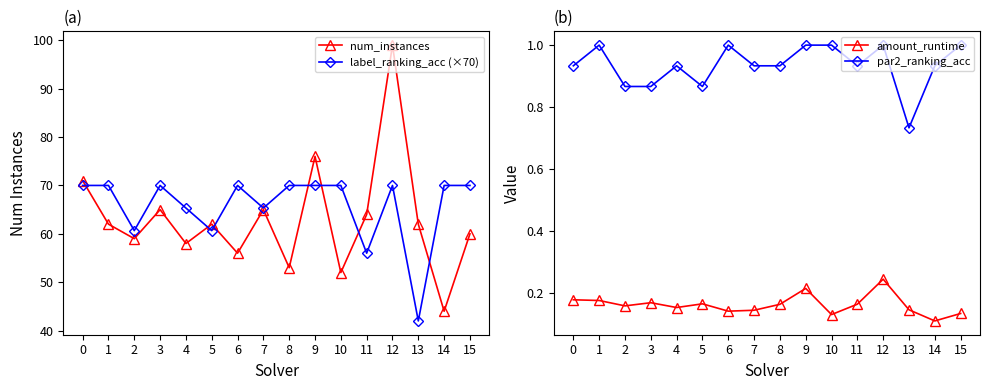

What are all the series names shown in the legend?

num_instances, label_ranking_acc (×70), amount_runtime, par2_ranking_acc